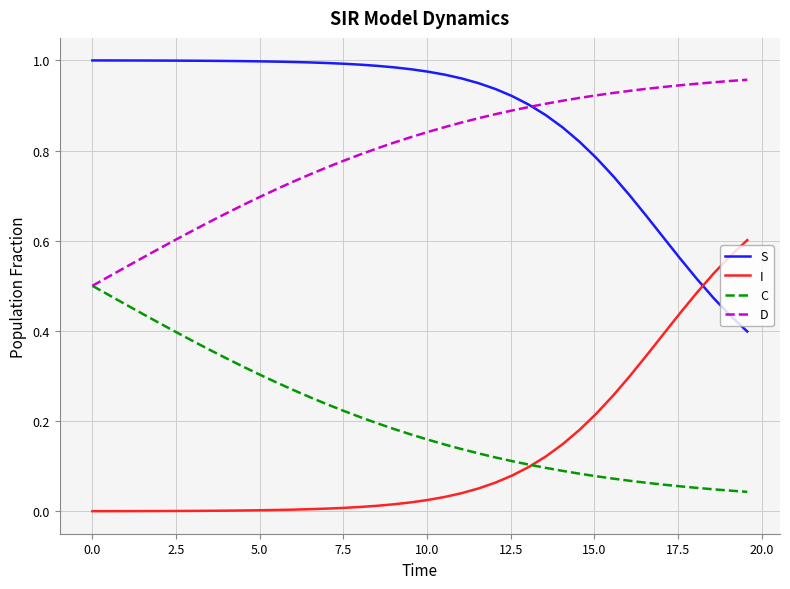

Which series has the largest total across all categories?

S